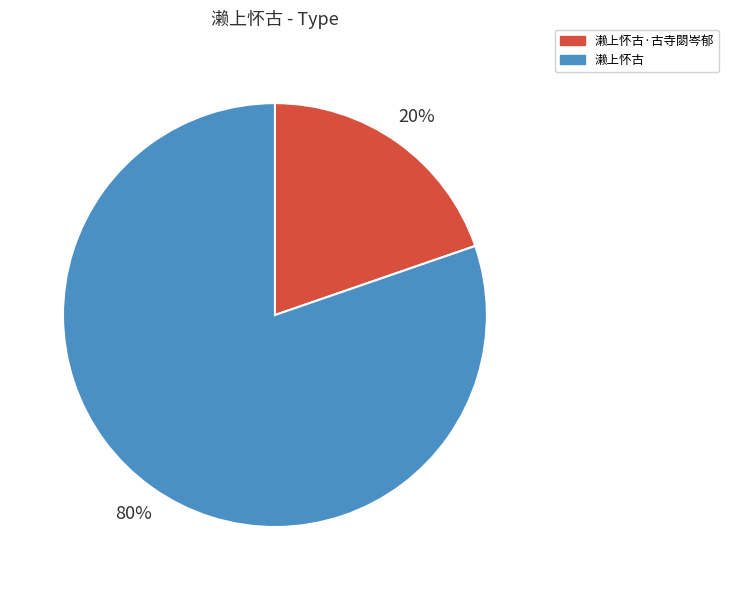

To the nearest percent, what is the combined percentage of 濑上怀古 and 濑上怀古·古寺閟岑郁?

100%